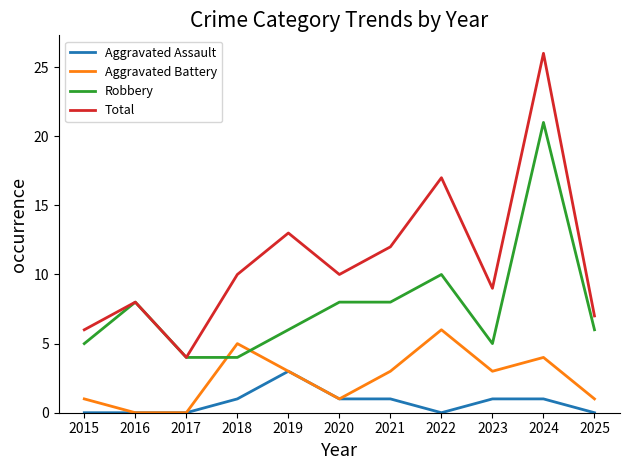

What is the sum of all Total values?

122